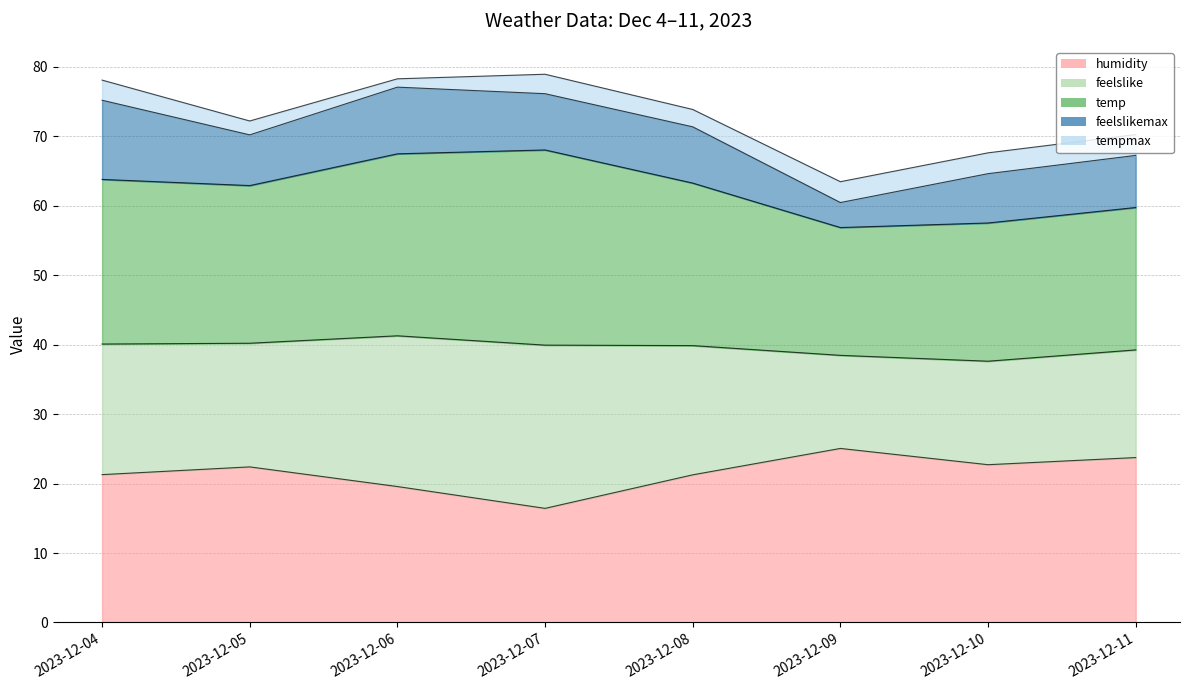

In humidity, how many points are lower than both neighbors (excluding endpoints)?

2